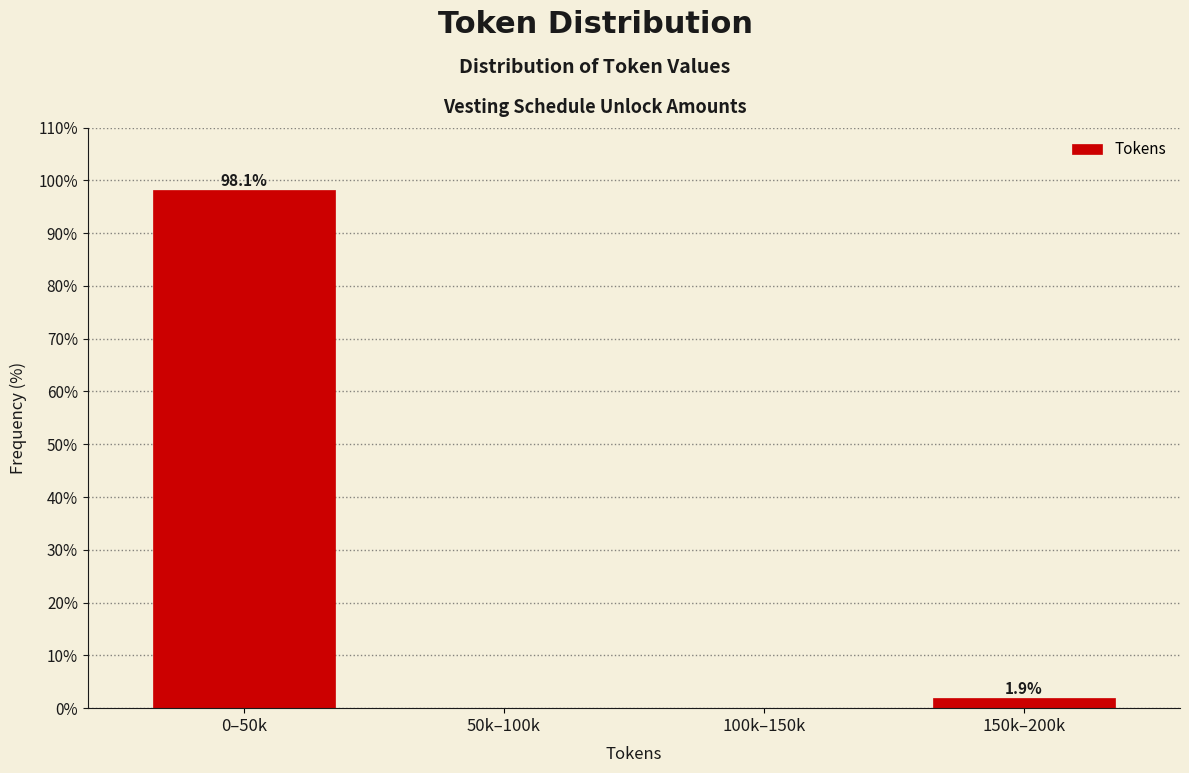

Reading left to right, list all the values displayed in this chart.

0–50k=98.1	50k–100k=0.0	100k–150k=0.0	150k–200k=1.9